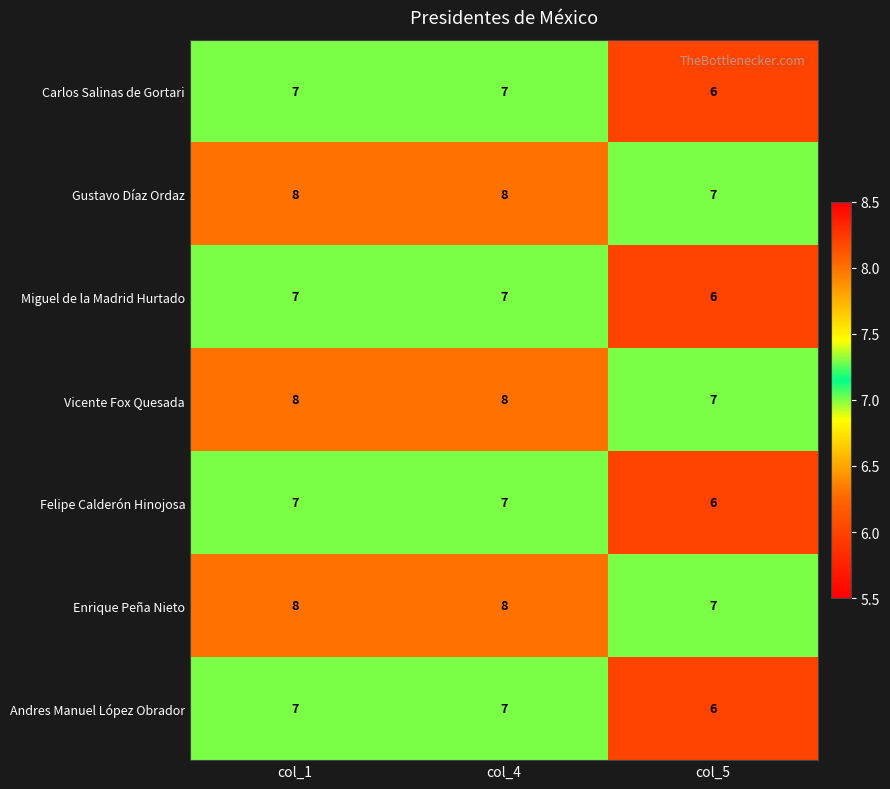

Where is Vicente Fox Quesada nearest to the value 7?

col_5